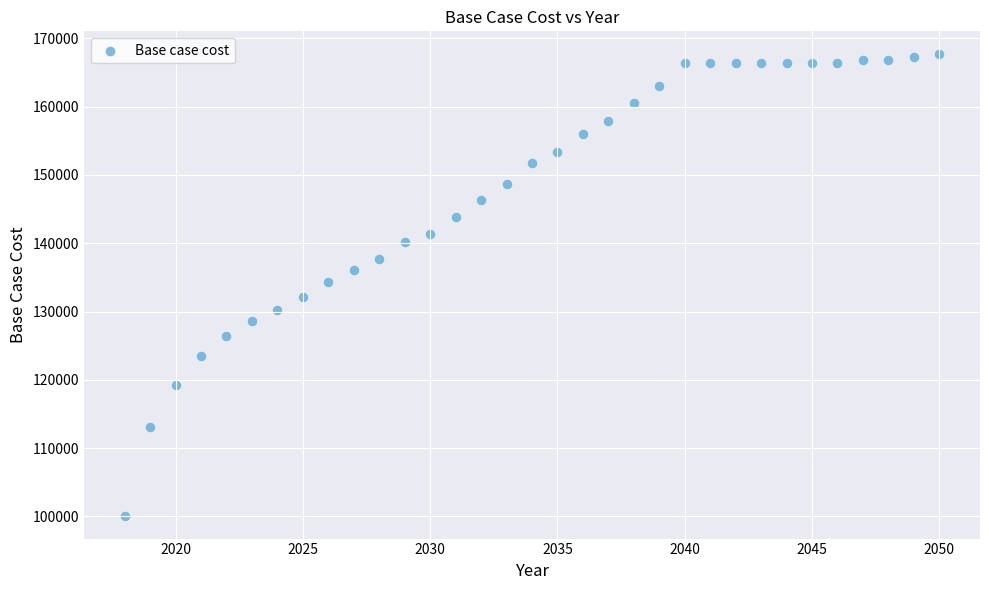

What is the range of Y values (max minus min)?

67528.9